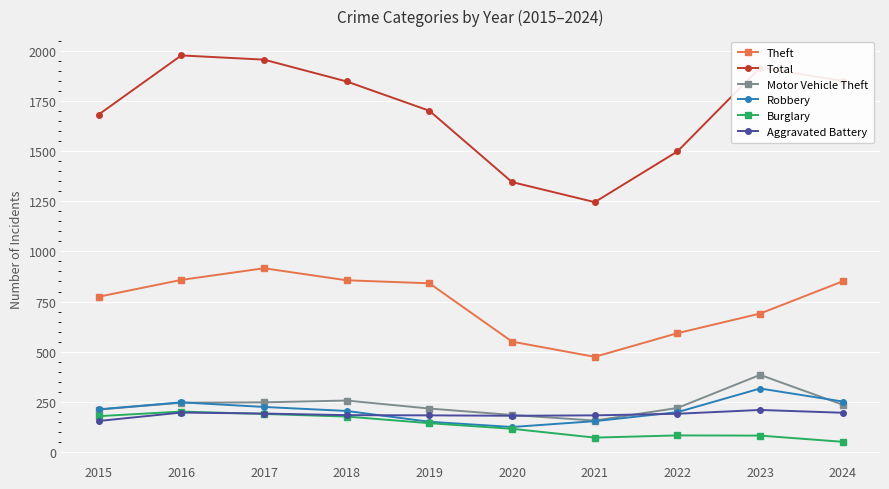

What is the highest value of the Total series?

1978